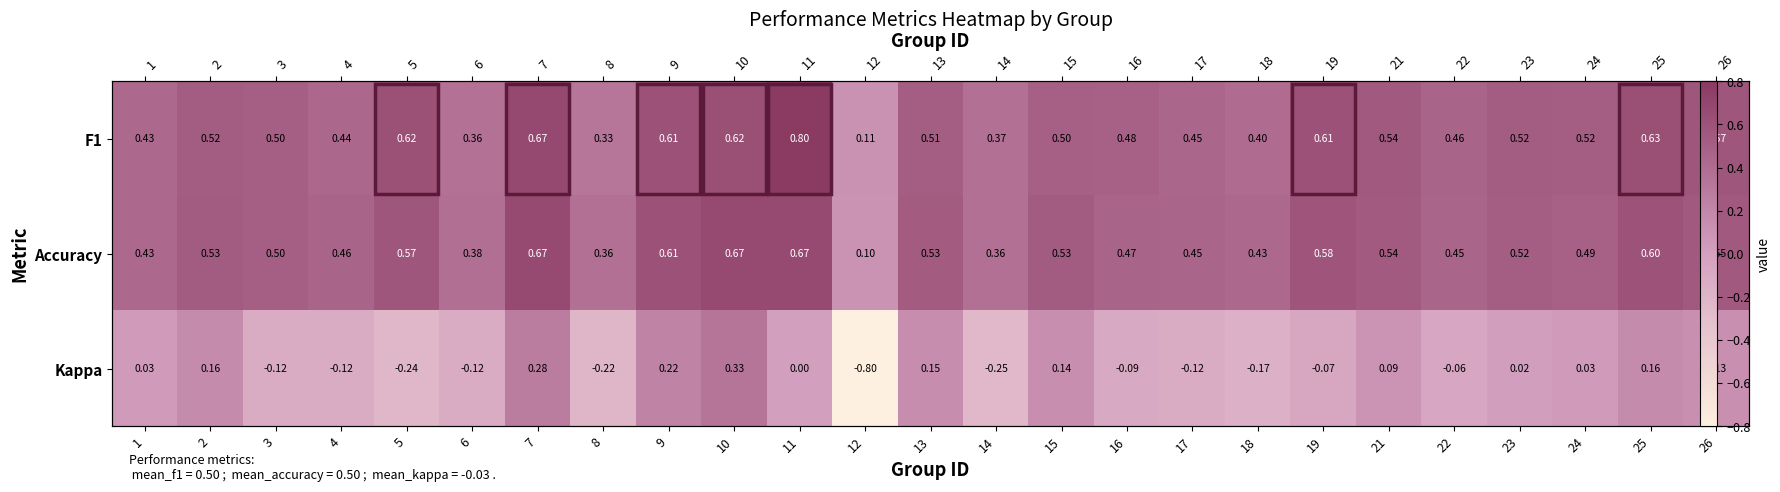

Is it true that Accuracy equals 0.5 at 22?

True